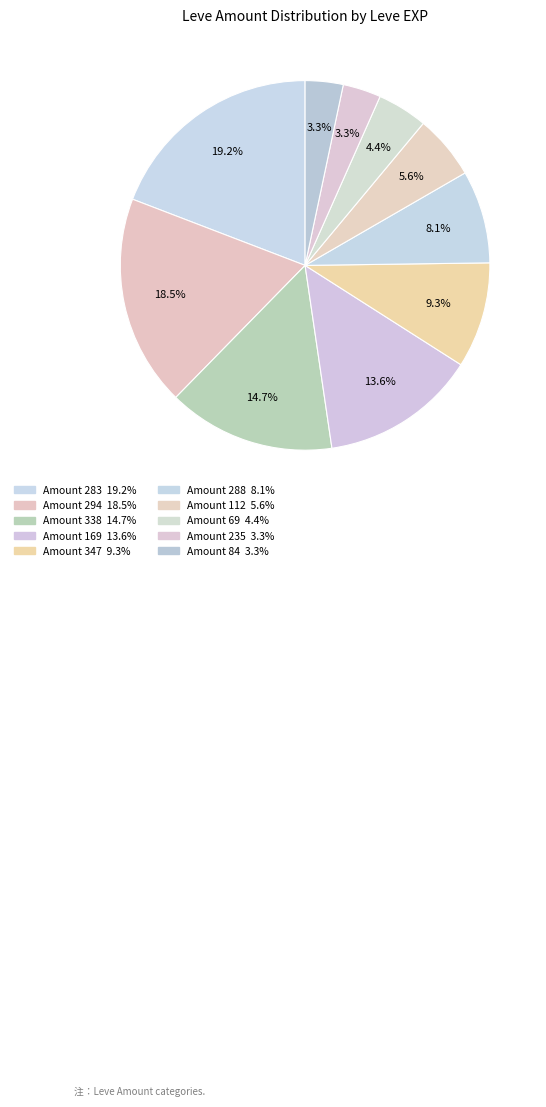

Count the number of slices in the pie.

10